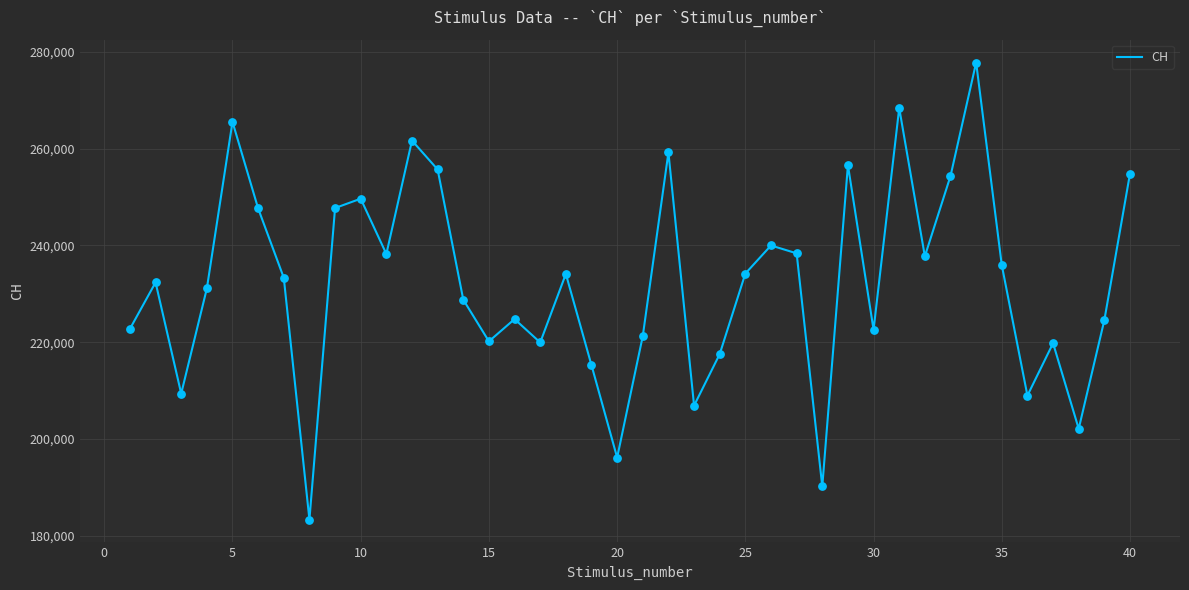

What is the difference between the maximum and minimum values?

94537.3